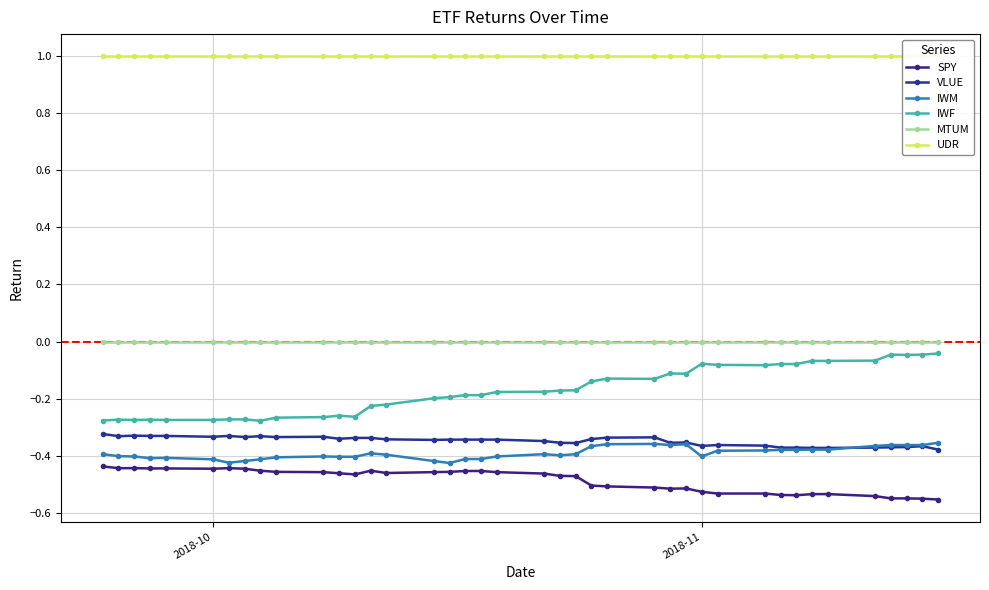

How many data points does each series have?

40